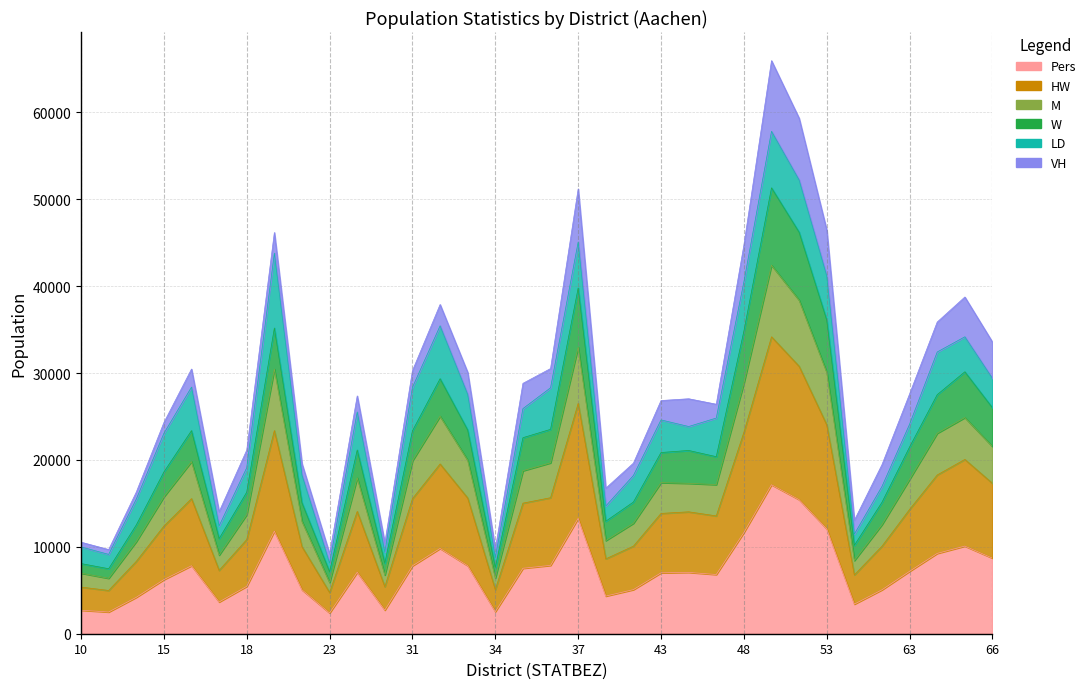

How many categories are shown in the chart?

34